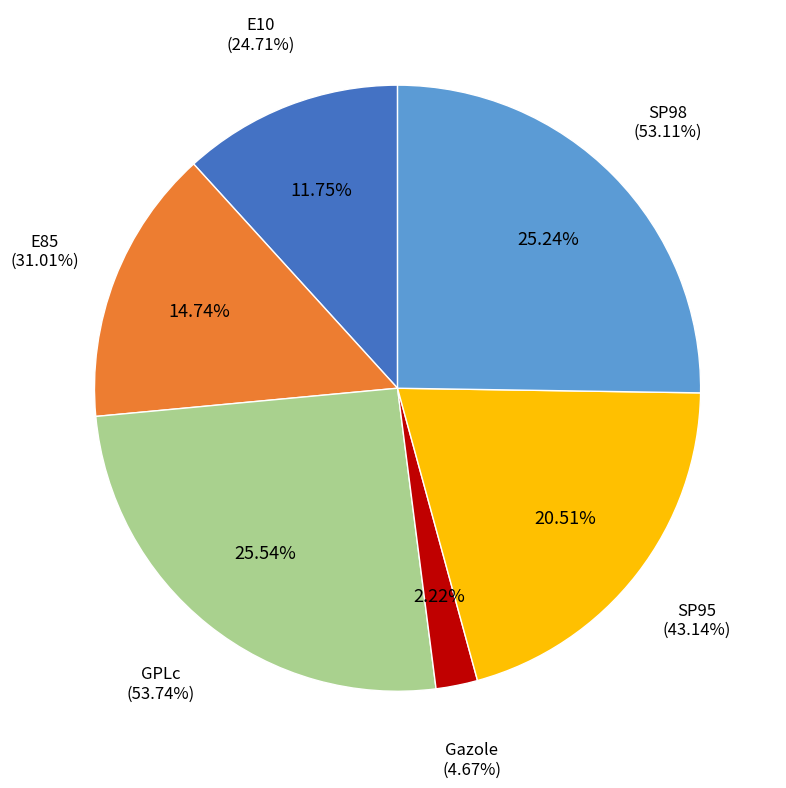

Rank the categories by value from highest to lowest.

GPLc, SP98, SP95, E85, E10, Gazole